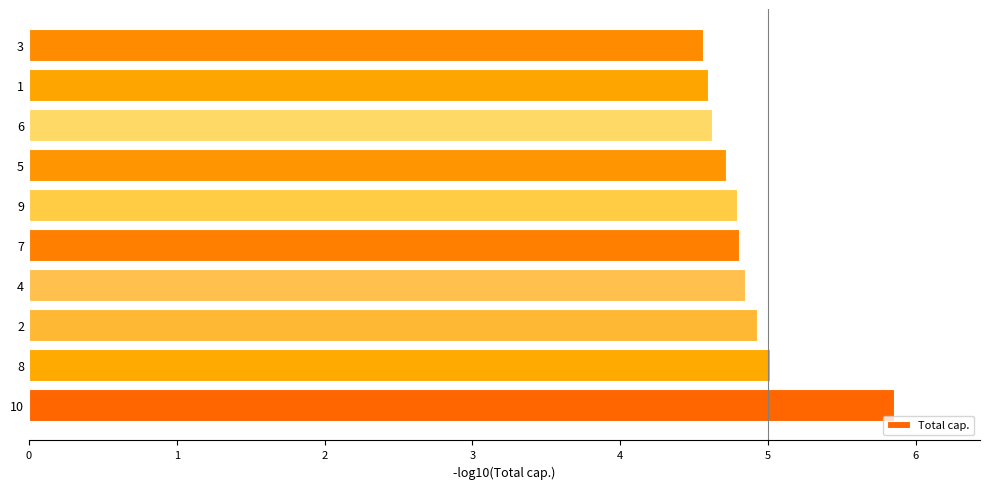

What is the average value?

4.9